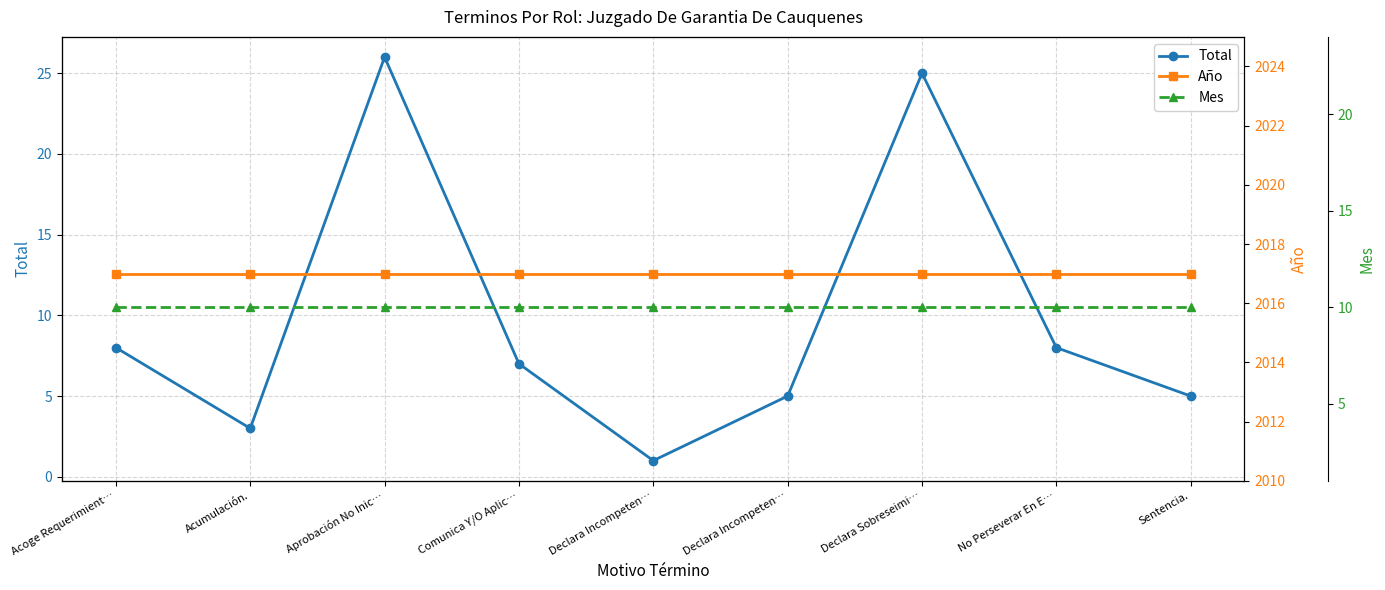

Rank the series at Sentencia. from highest to lowest value.

Año, Mes, Total